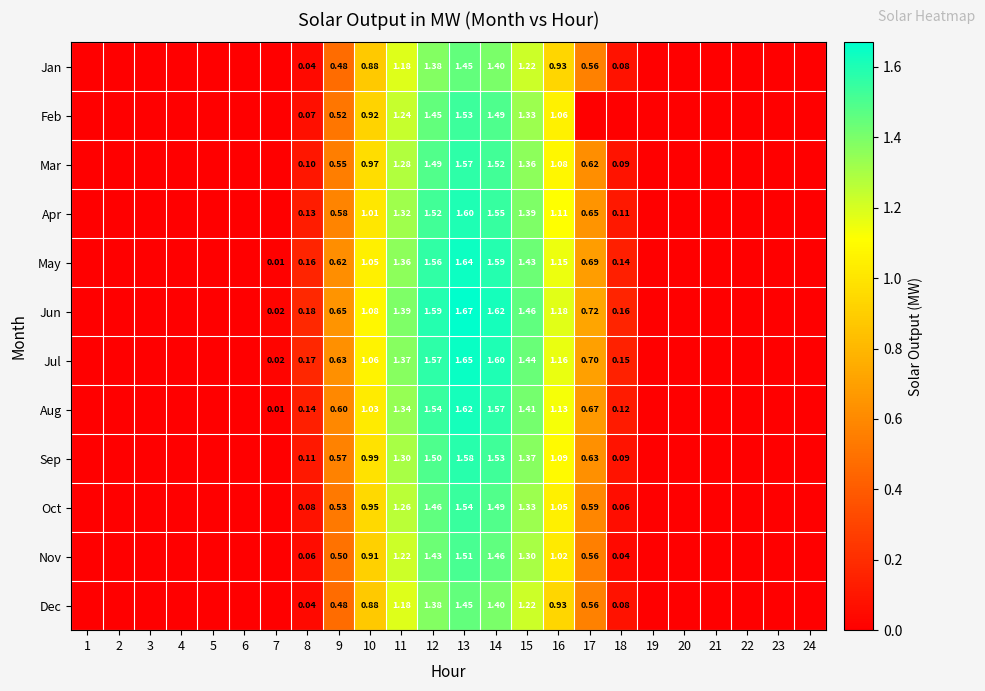

How many values in the Aug series exceed 0?

12